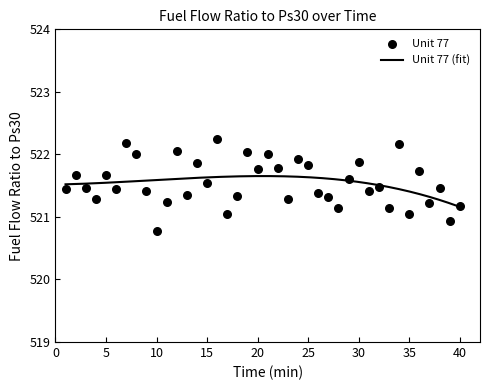

Between 5 and 4, which is larger?

5